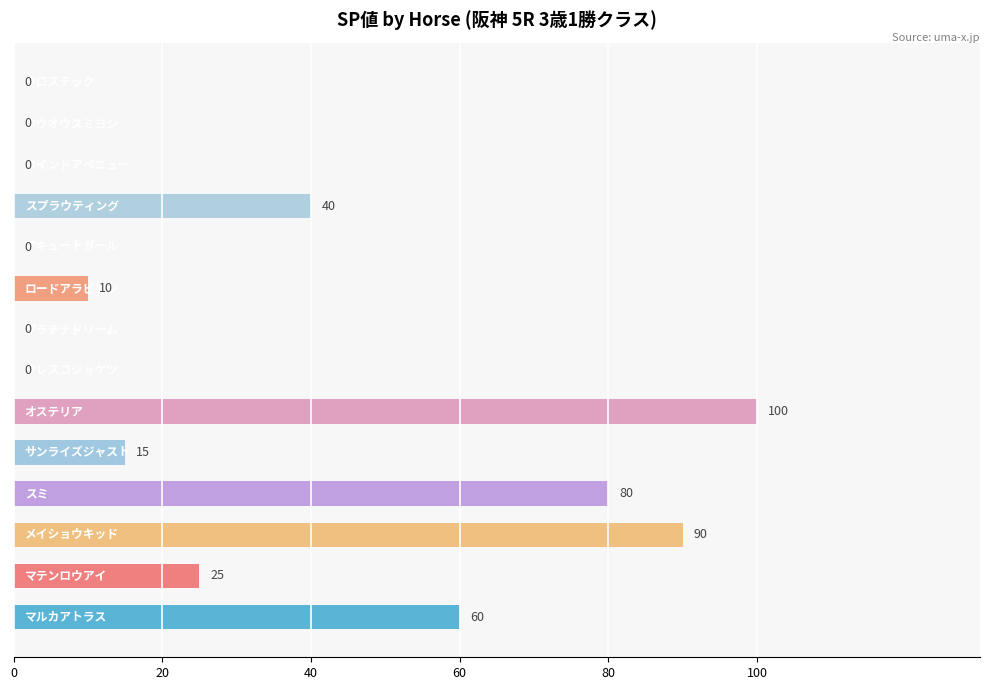

Are the bars horizontal?

Yes